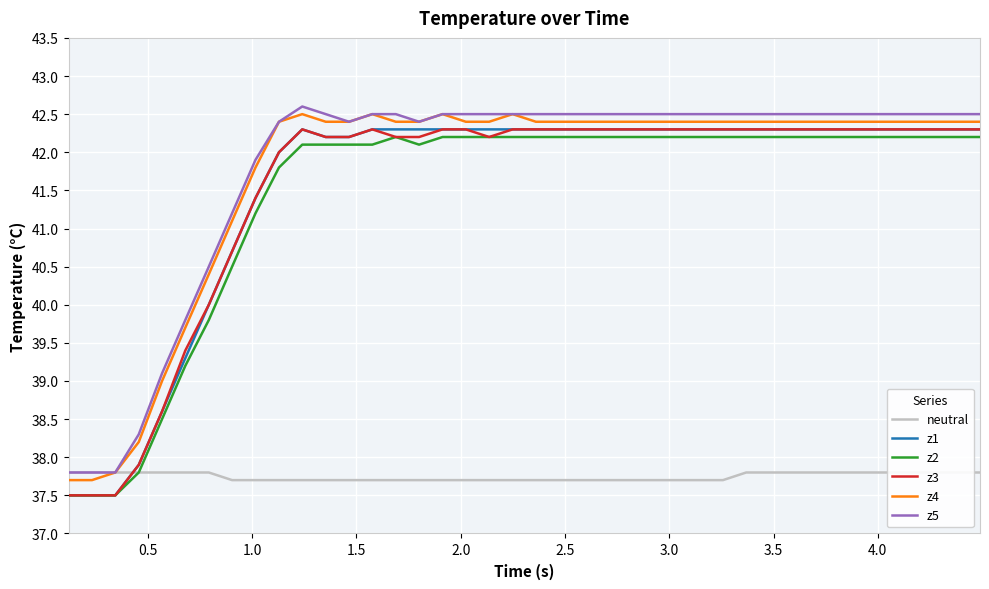

How many data points does each series have?

40